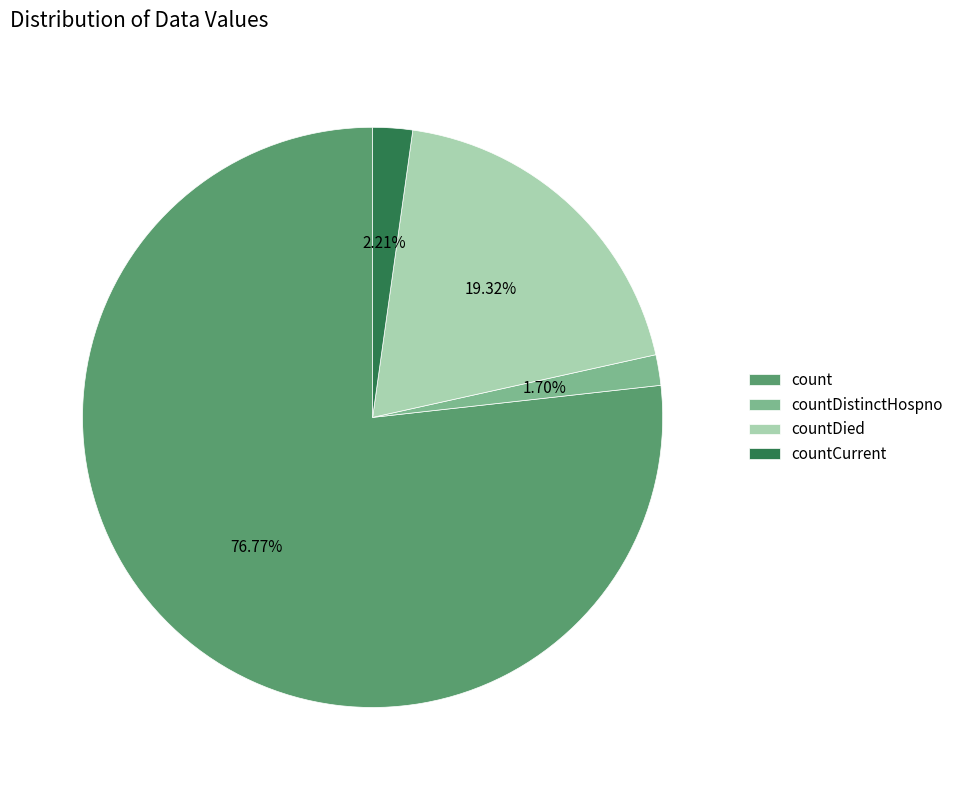

Between countDied and countDistinctHospno, which is larger?

countDied